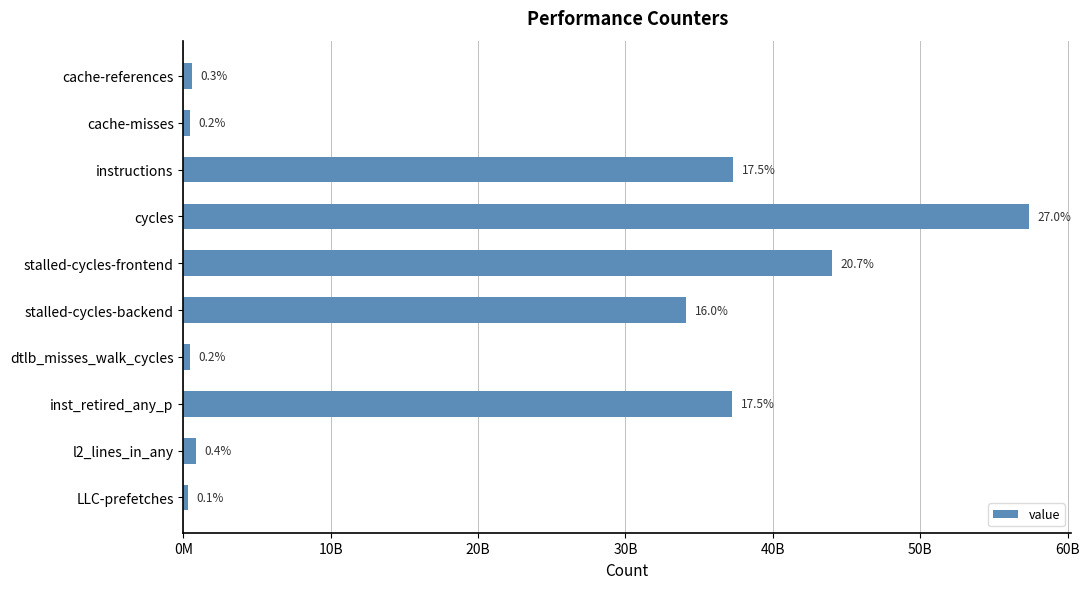

Are the bars horizontal?

Yes